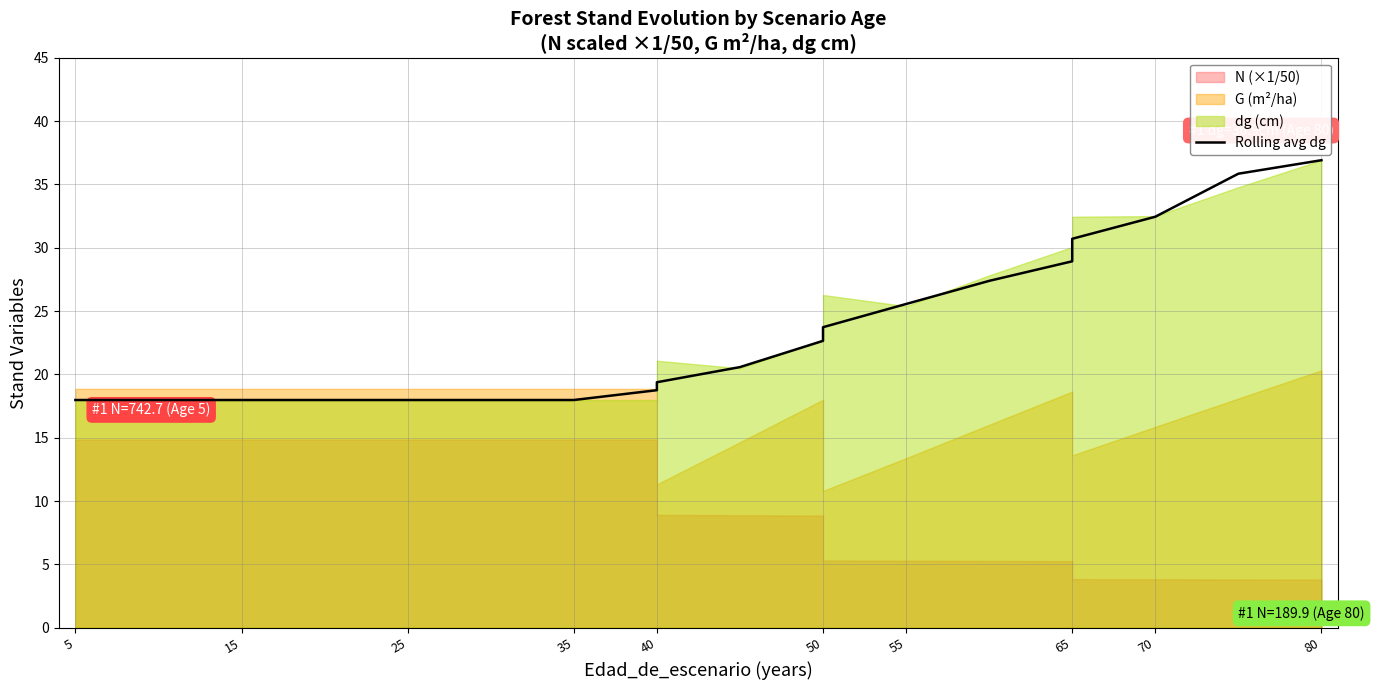

Is it true that the value at 15 is 27.4?

False